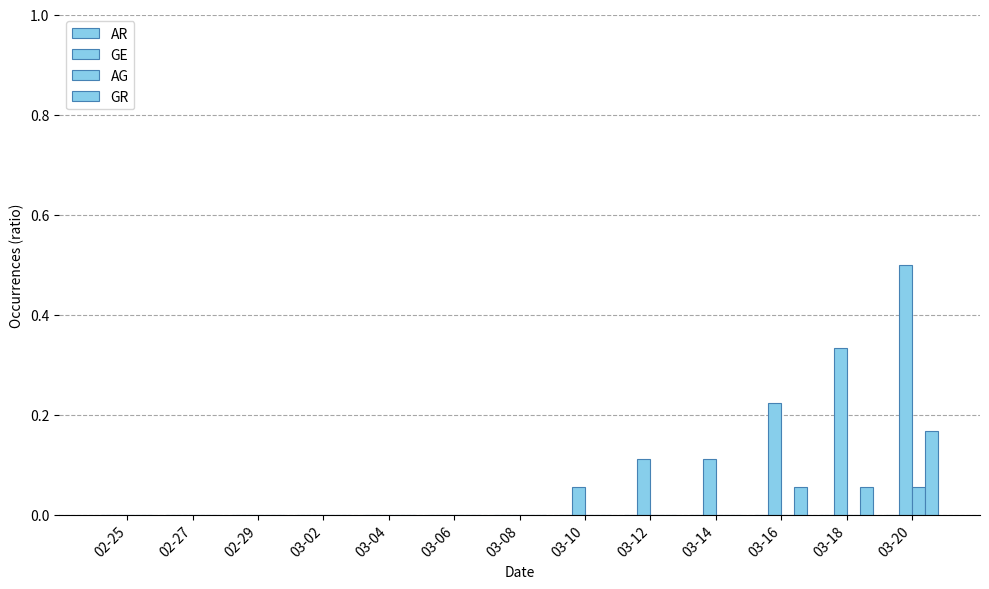

How many series are shown in this chart?

3